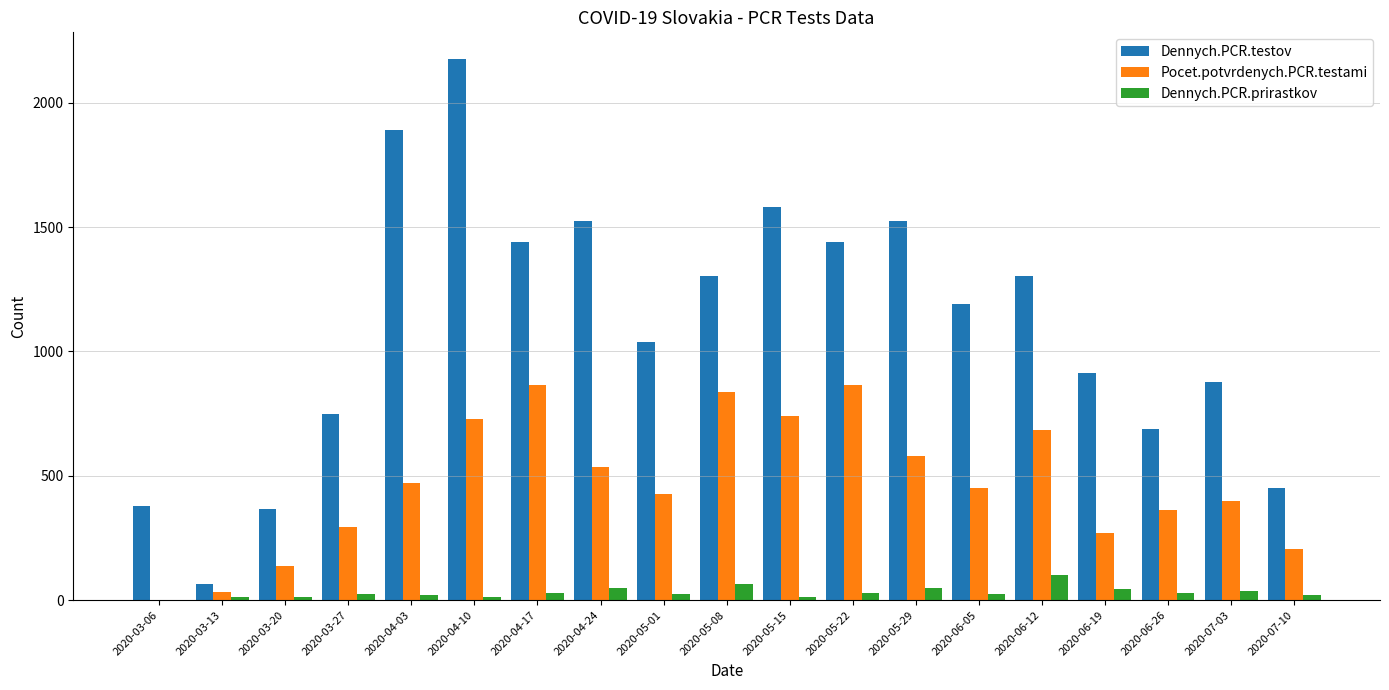

The value of Pocet.potvrdenych.PCR.testami at 2020-06-12 is 682. True or false?

True